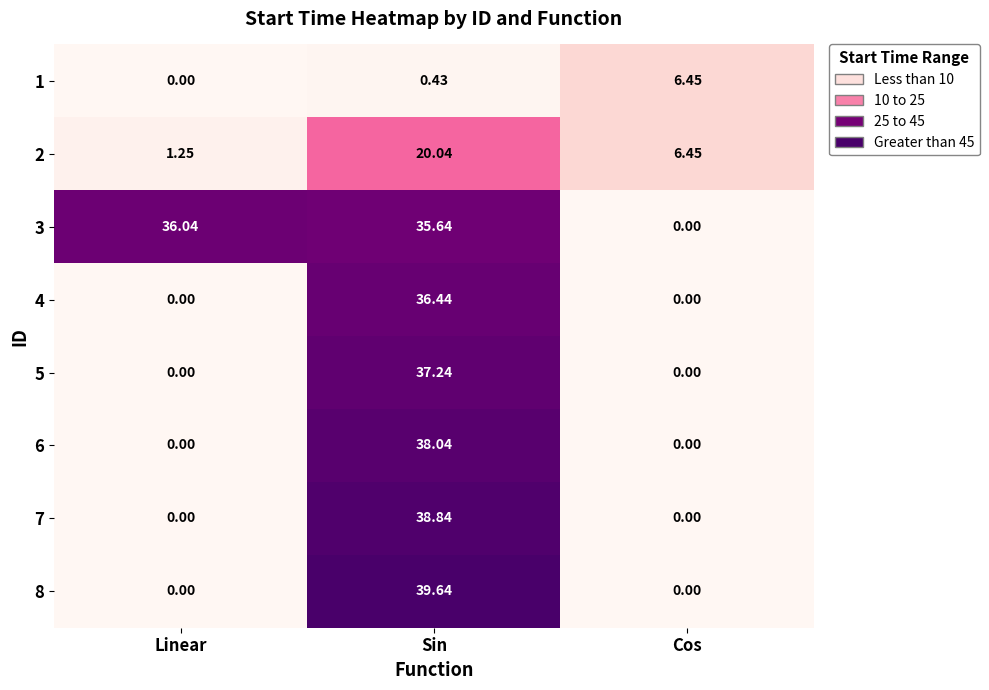

At which category is the sum across all series the highest?

Sin